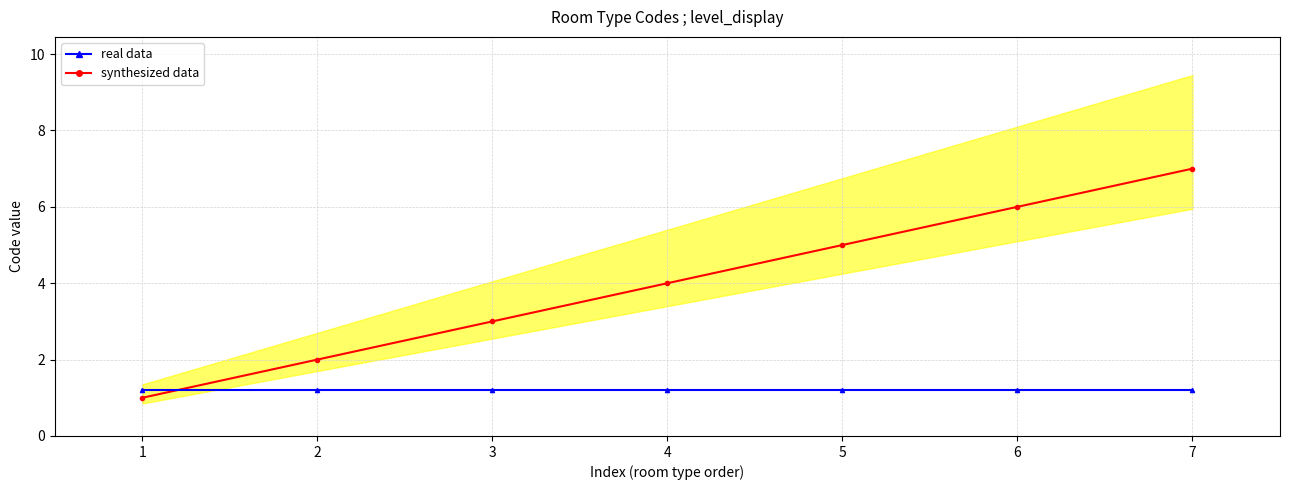

List the series in order of their overall mean, highest first.

Code (synthesized), Code (real data)